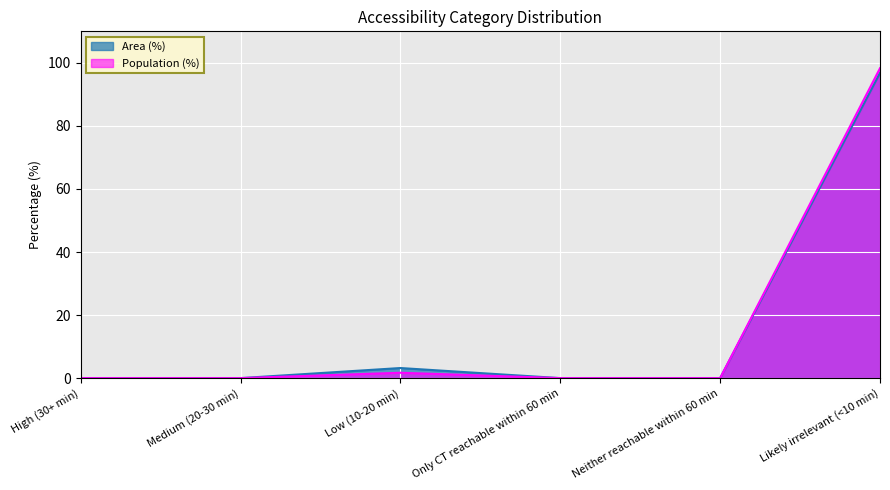

True or false: Area (%) has a value of 3.2 at Low (10-20 min).

True